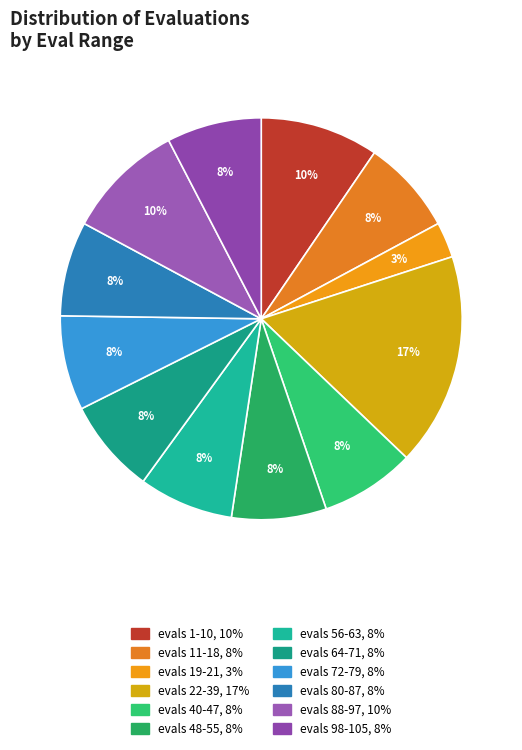

How many segments does this pie chart have?

12